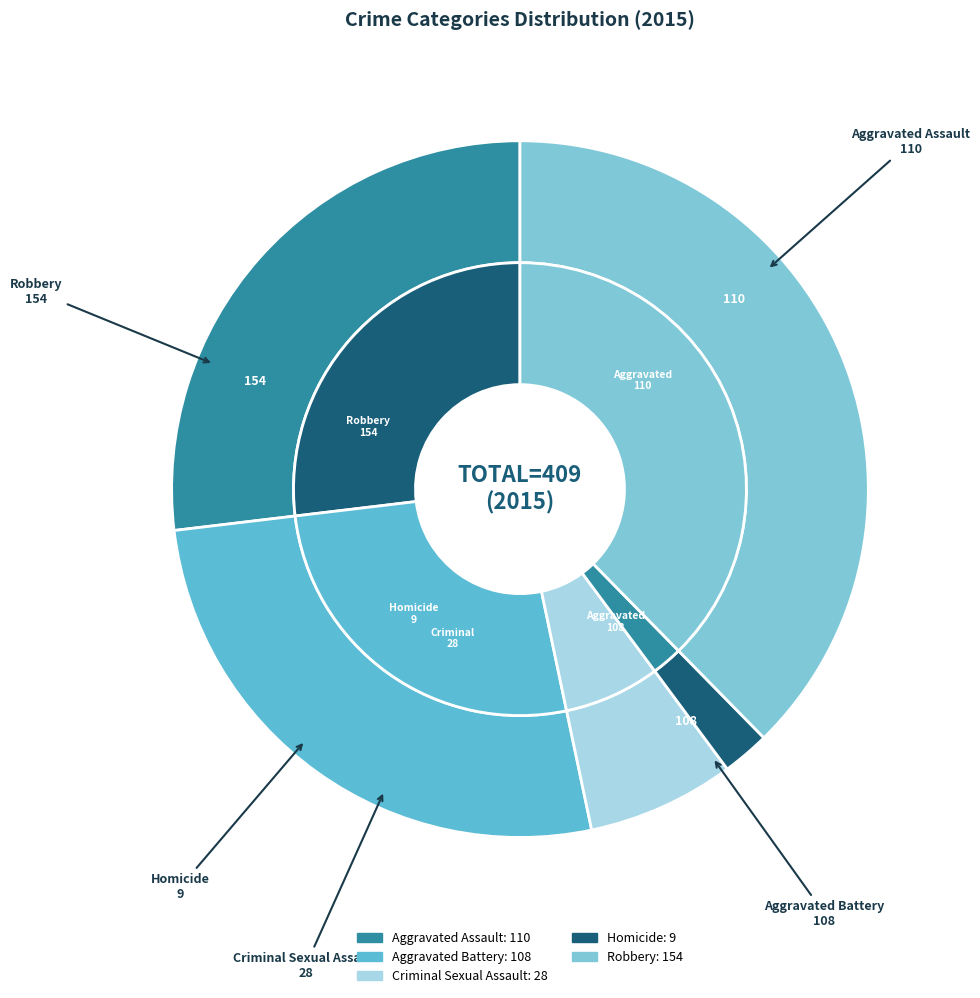

Which has a higher value, Homicide or Aggravated Battery?

Aggravated Battery